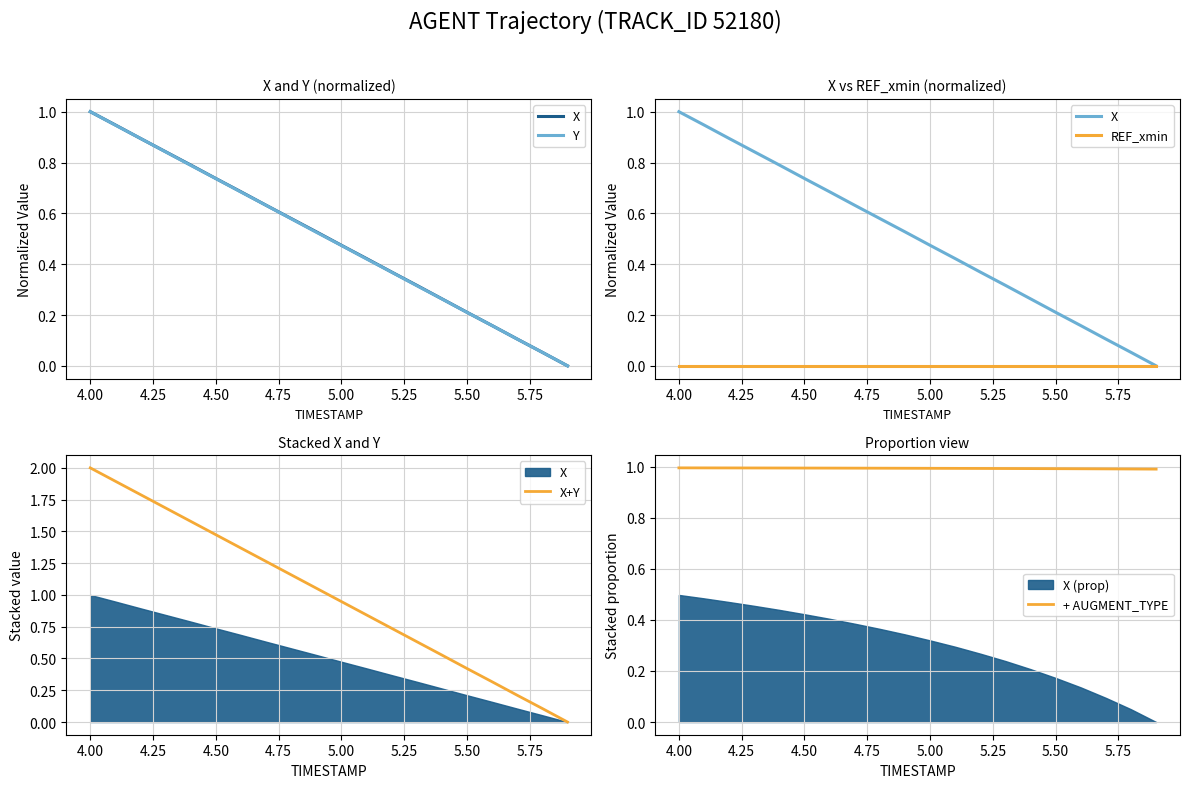

Reading right to left, transcribe all the data shown in this chart.

X: 0.0	0.1	0.1	0.2	0.2	0.3	0.3	0.4	0.4	0.5	0.5	0.6	0.6	0.7	0.7	0.8	0.8	0.9	0.9	1.0
Y: 0.0	0.1	0.1	0.2	0.2	0.3	0.3	0.4	0.4	0.5	0.5	0.6	0.6	0.7	0.7	0.8	0.8	0.9	0.9	1.0
REF_xmin: 0.0	0.0	0.0	0.0	0.0	0.0	0.0	0.0	0.0	0.0	0.0	0.0	0.0	0.0	0.0	0.0	0.0	0.0	0.0	0.0
X+Y: 0.0	0.1	0.2	0.3	0.4	0.5	0.6	0.7	0.8	0.9	1.1	1.2	1.3	1.4	1.5	1.6	1.7	1.8	1.9	2.0
+ AUGMENT_TYPE: 1.0	1.0	1.0	1.0	1.0	1.0	1.0	1.0	1.0	1.0	1.0	1.0	1.0	1.0	1.0	1.0	1.0	1.0	1.0	1.0